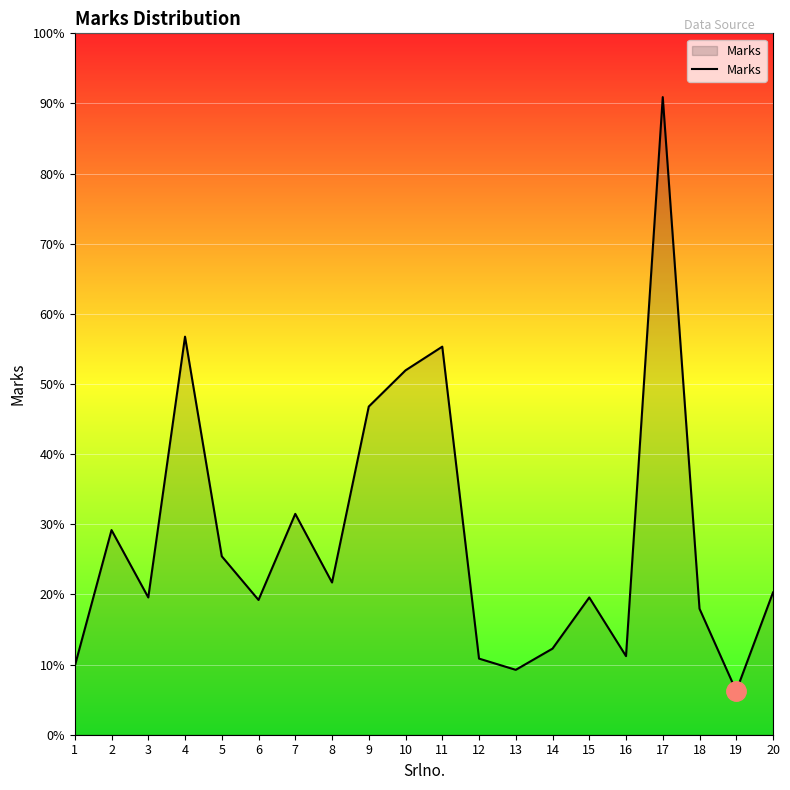

Is this an area chart (filled region under the line)?

Yes